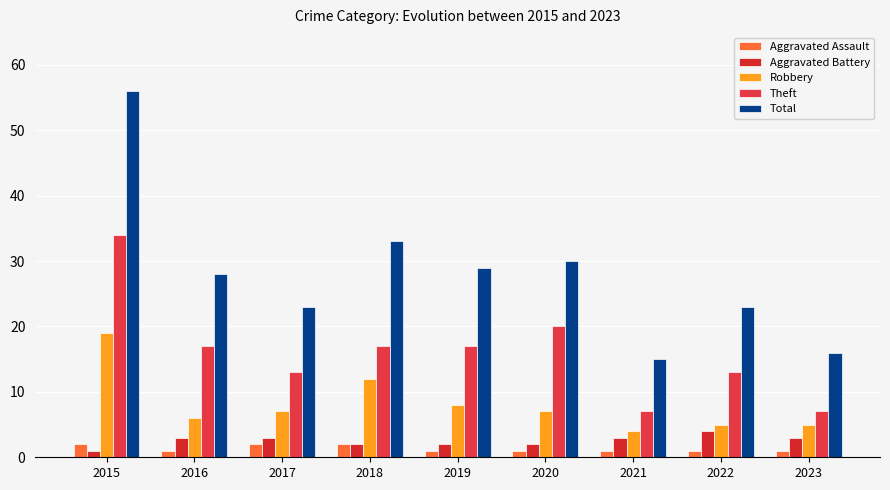

What is the sum of all Aggravated Assault values?

12